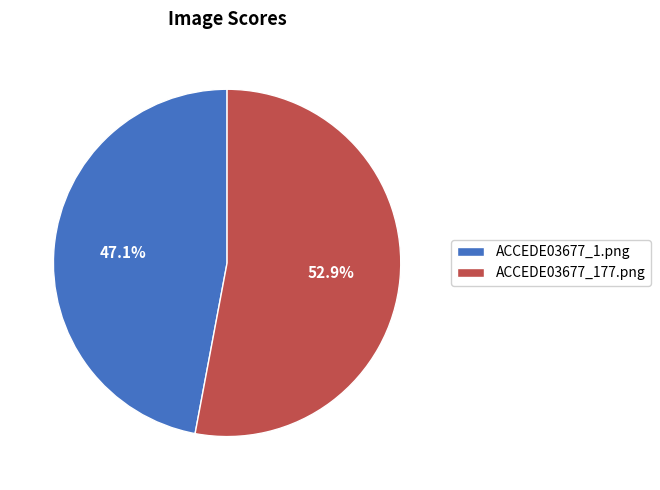

How much of the chart is everything except ACCEDE03677_1.png?

52.9%